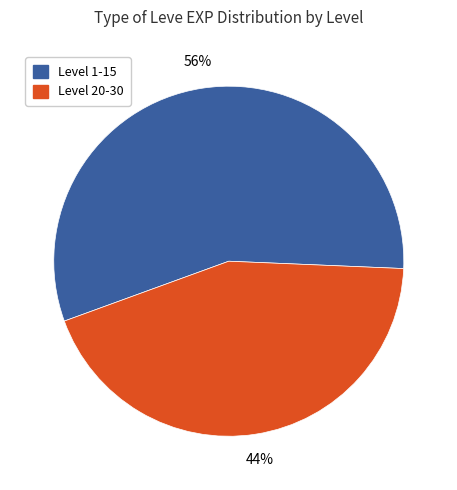

To the nearest percent, what is the difference between the largest and smallest slice percentages?

12%